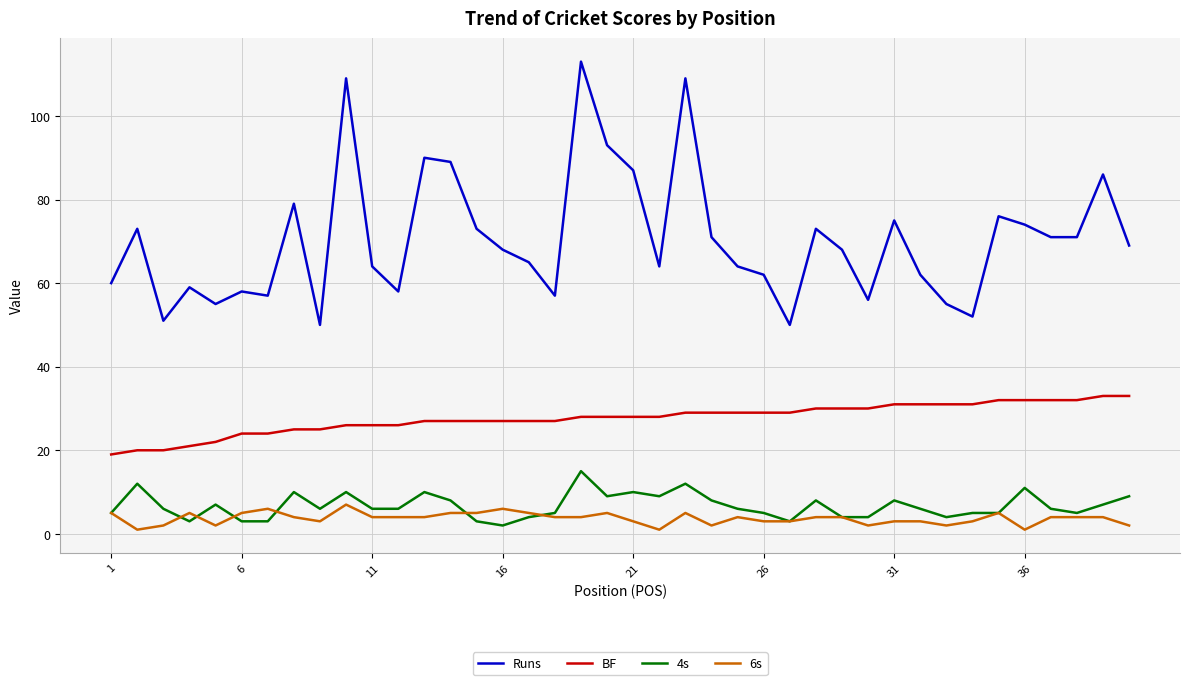

Which series has the largest range (max minus min)?

Runs